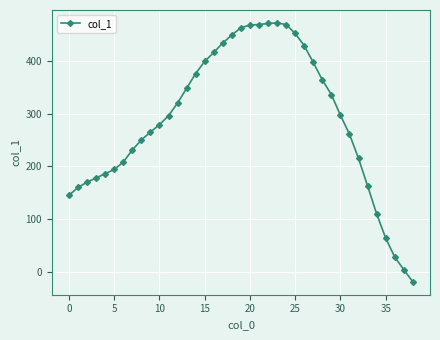

What is the difference between the second highest and minimum values?

490